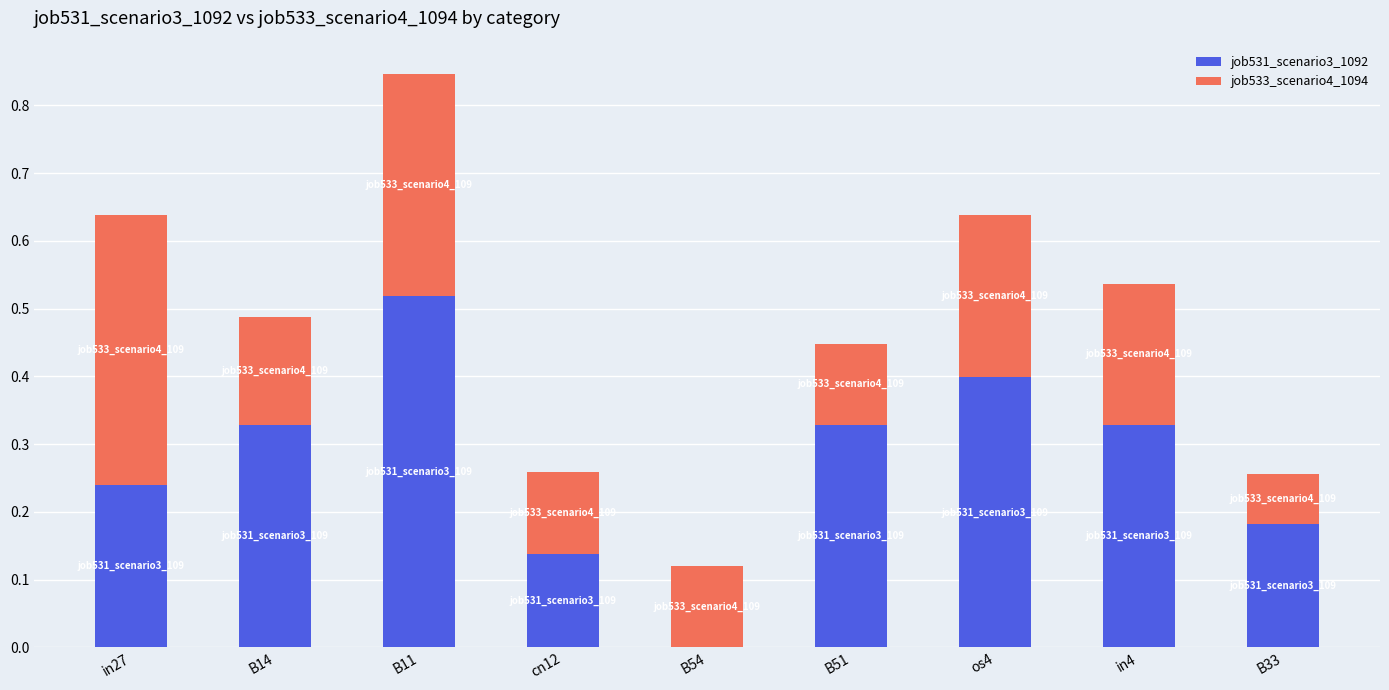

What is the sum of all job531_scenario3_1092 values?

2.5